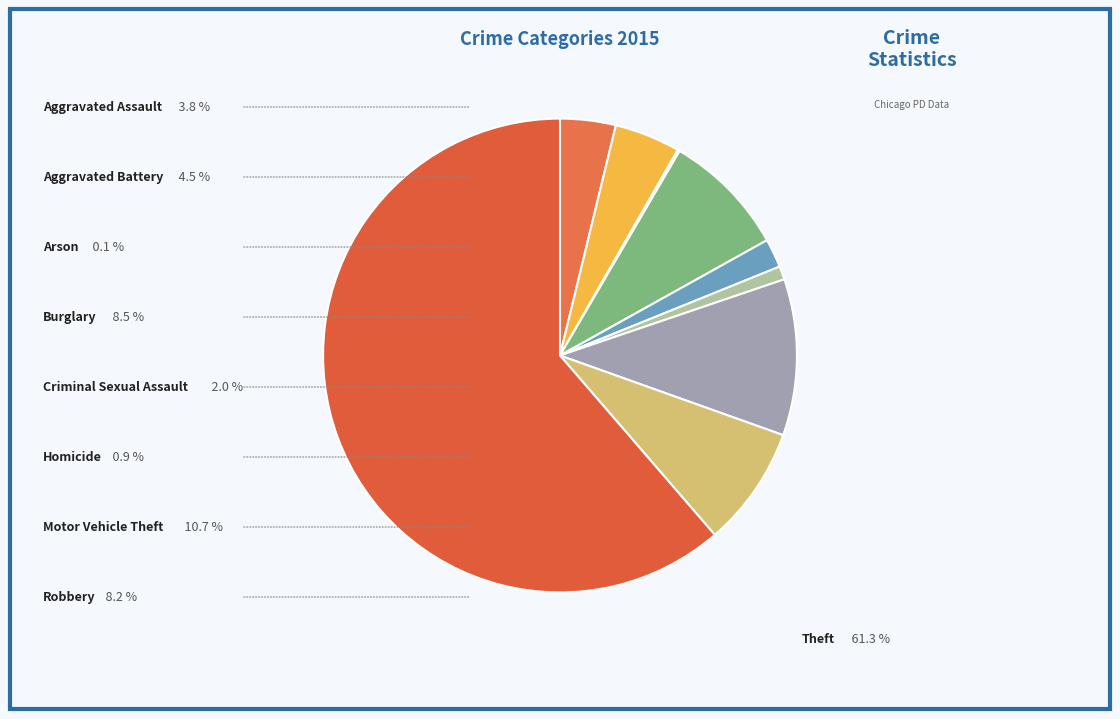

Is there a majority slice in this chart?

Yes